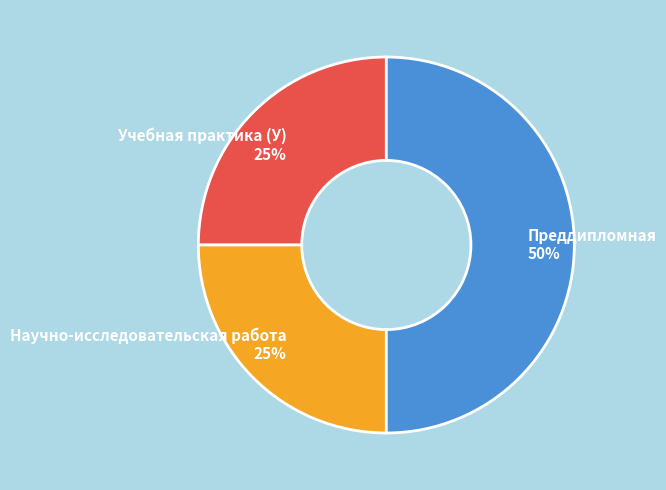

How many slices are in this pie chart?

3